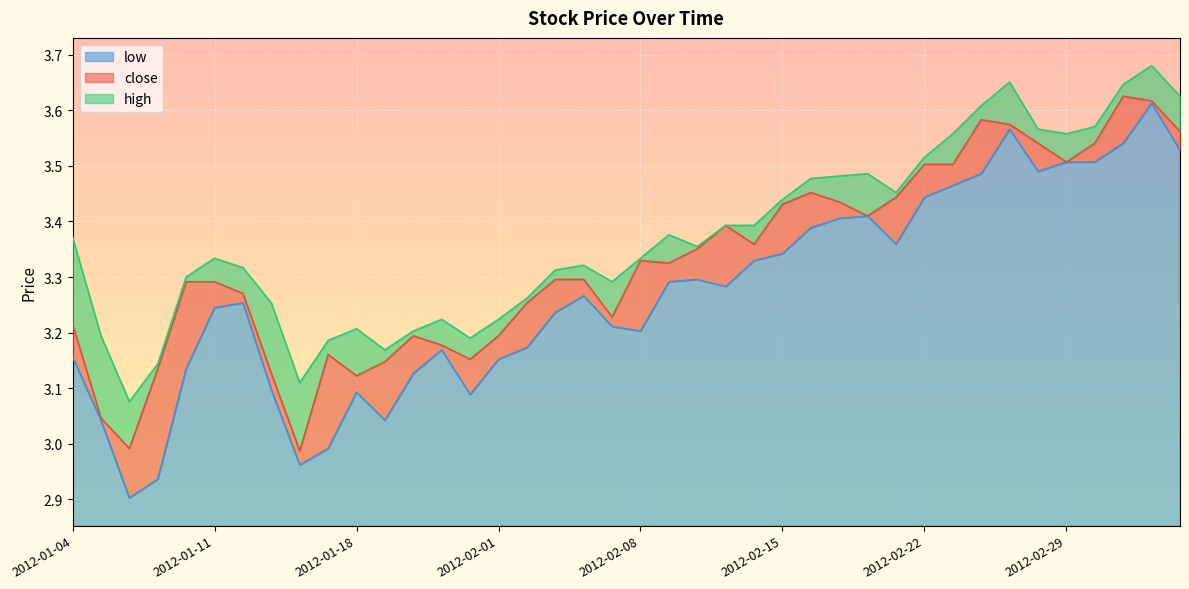

What is the greatest value displayed?

3.7